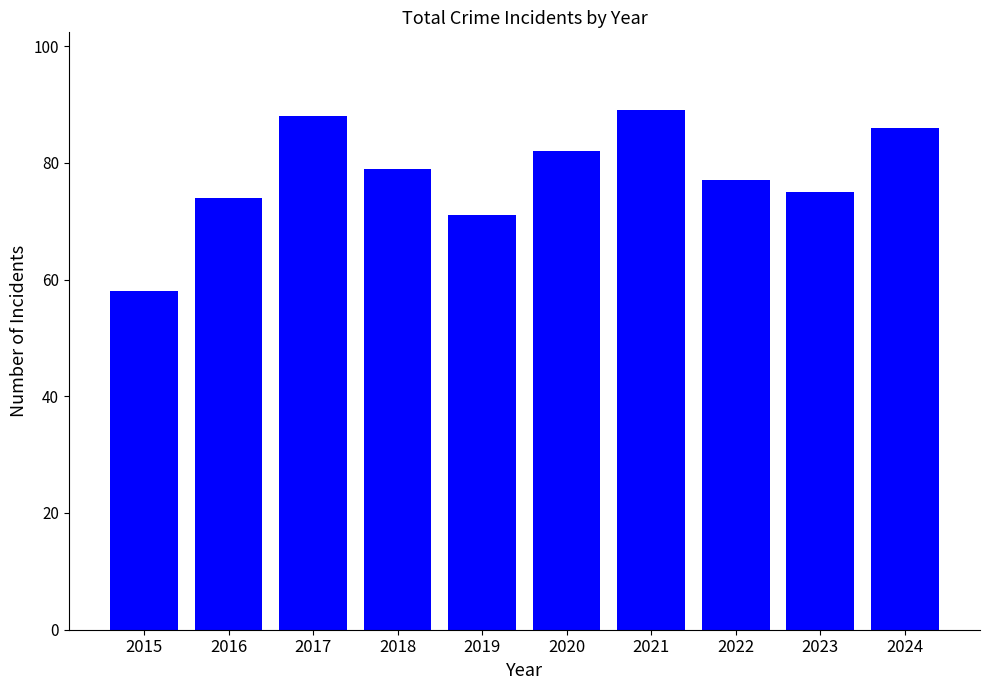

Which label corresponds to the smallest value in the chart?

2015